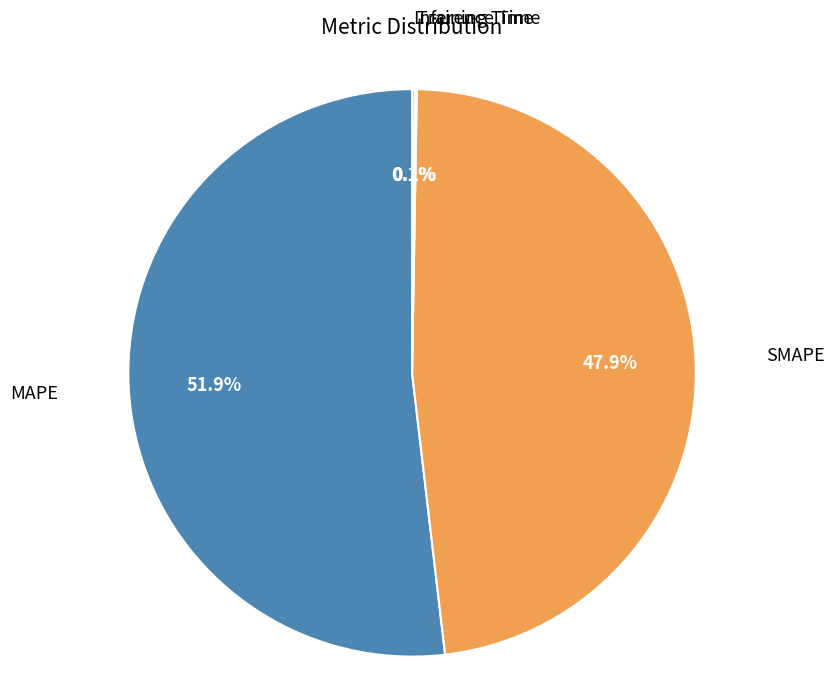

Is there any slice that represents more than half of the pie?

Yes